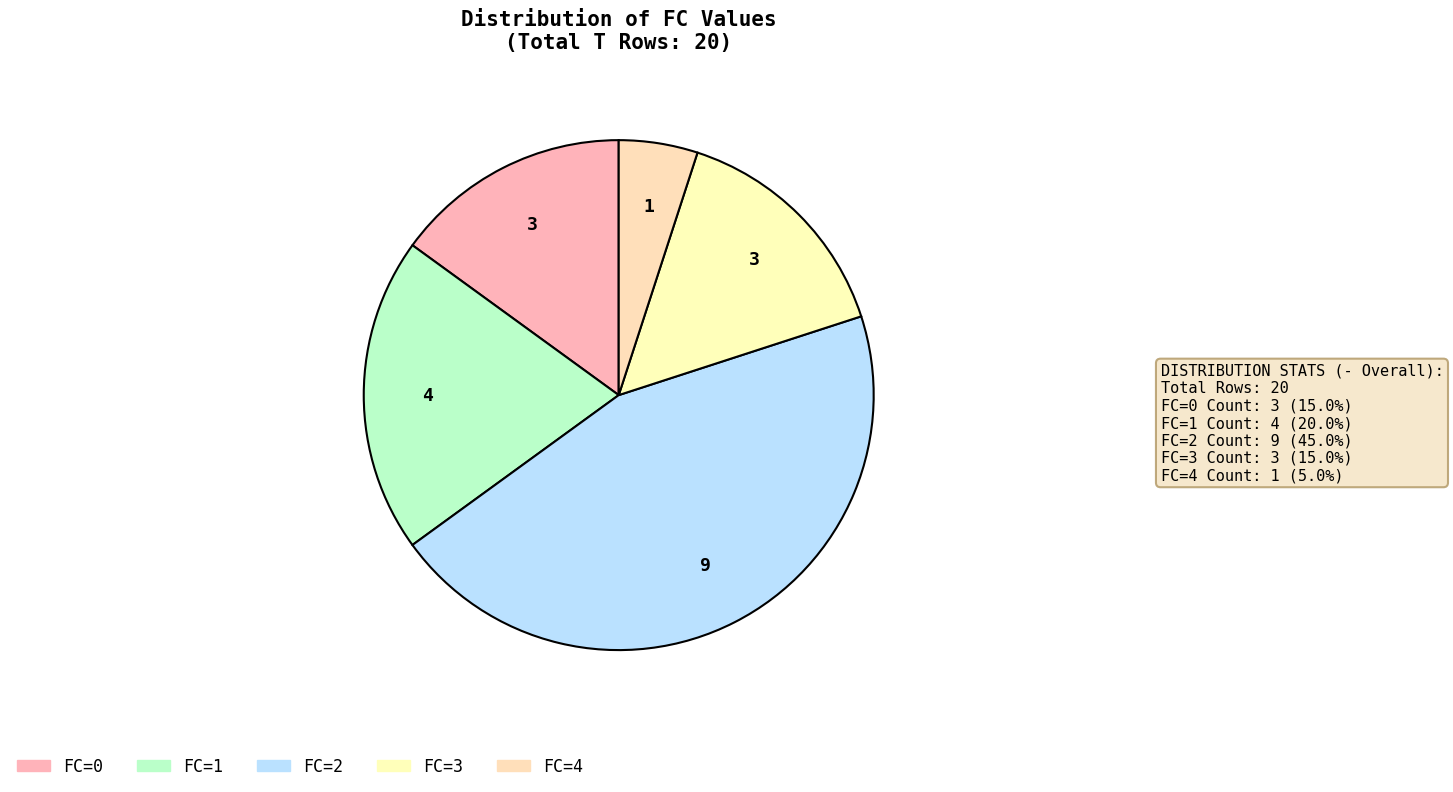

How many slices are in this pie chart?

5